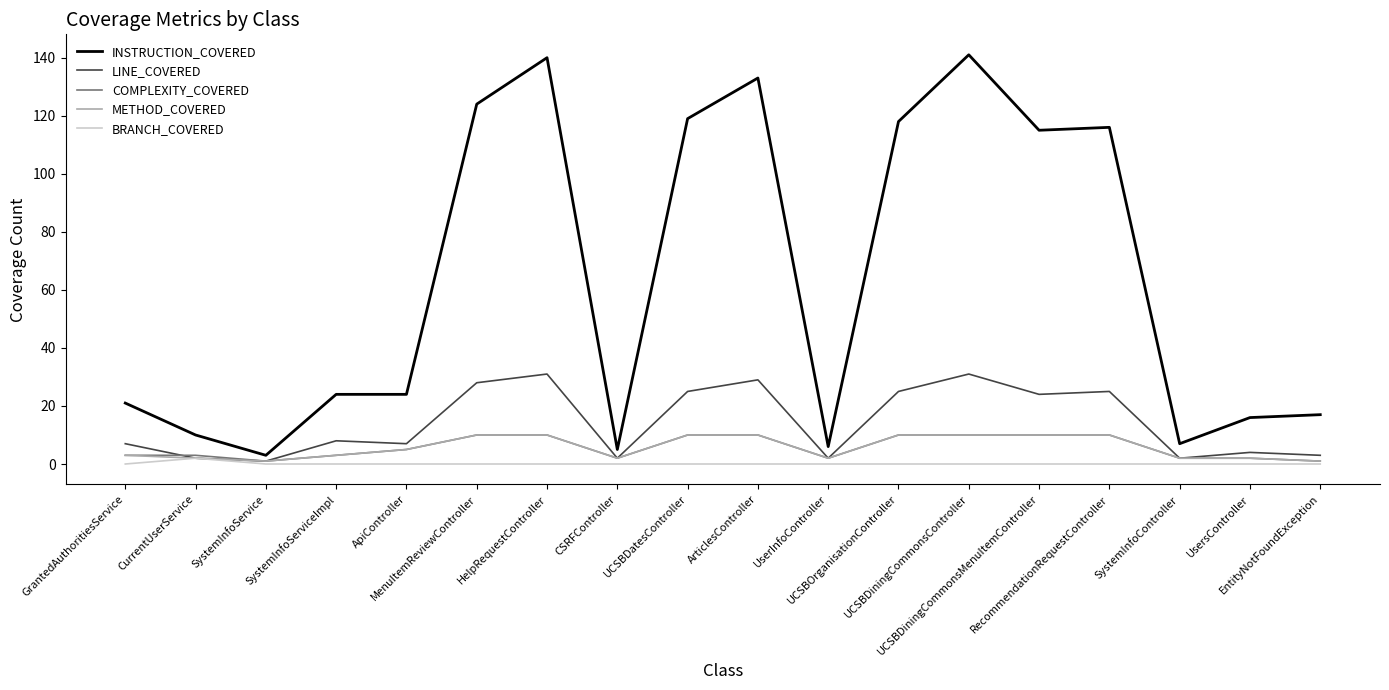

Which series has the largest total across all categories?

INSTRUCTION_COVERED